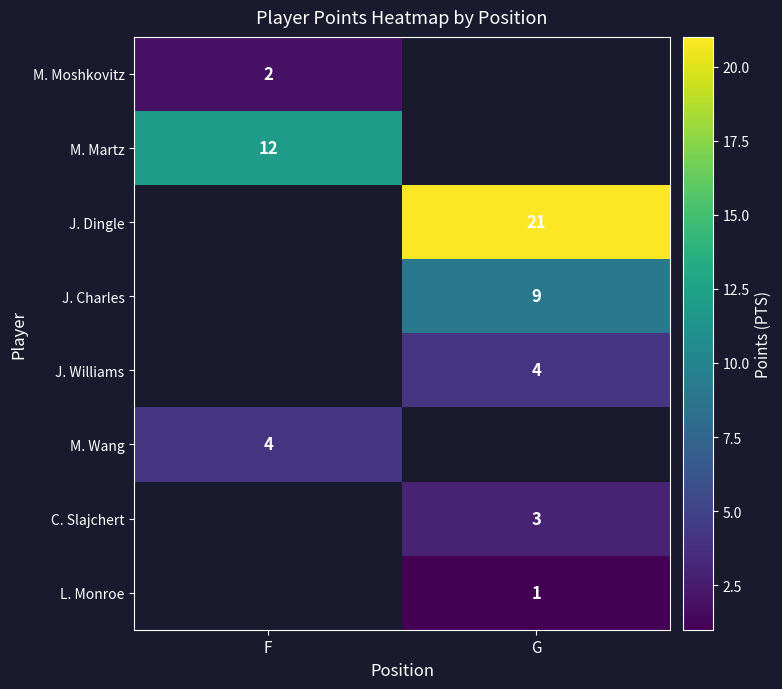

True or false: M. Moshkovitz has a value of 0 at F.

False